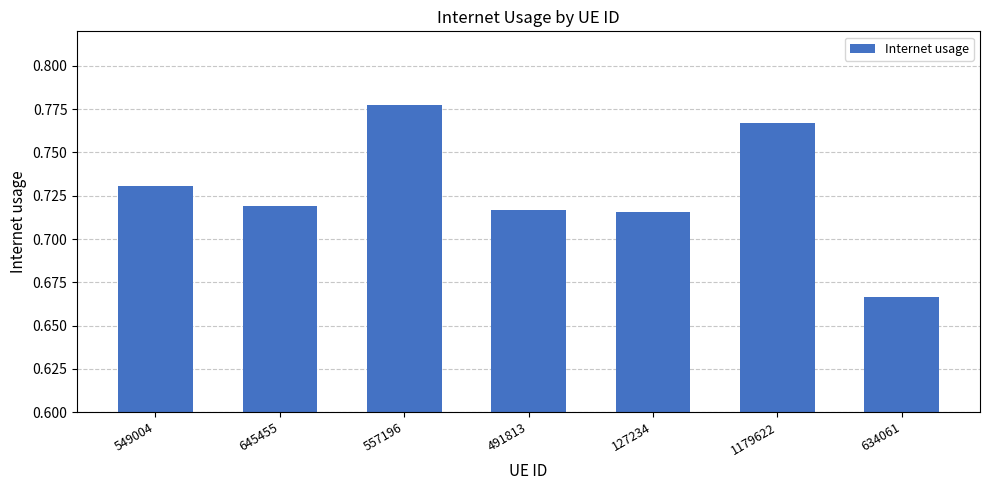

What position from the left is 645455?

2